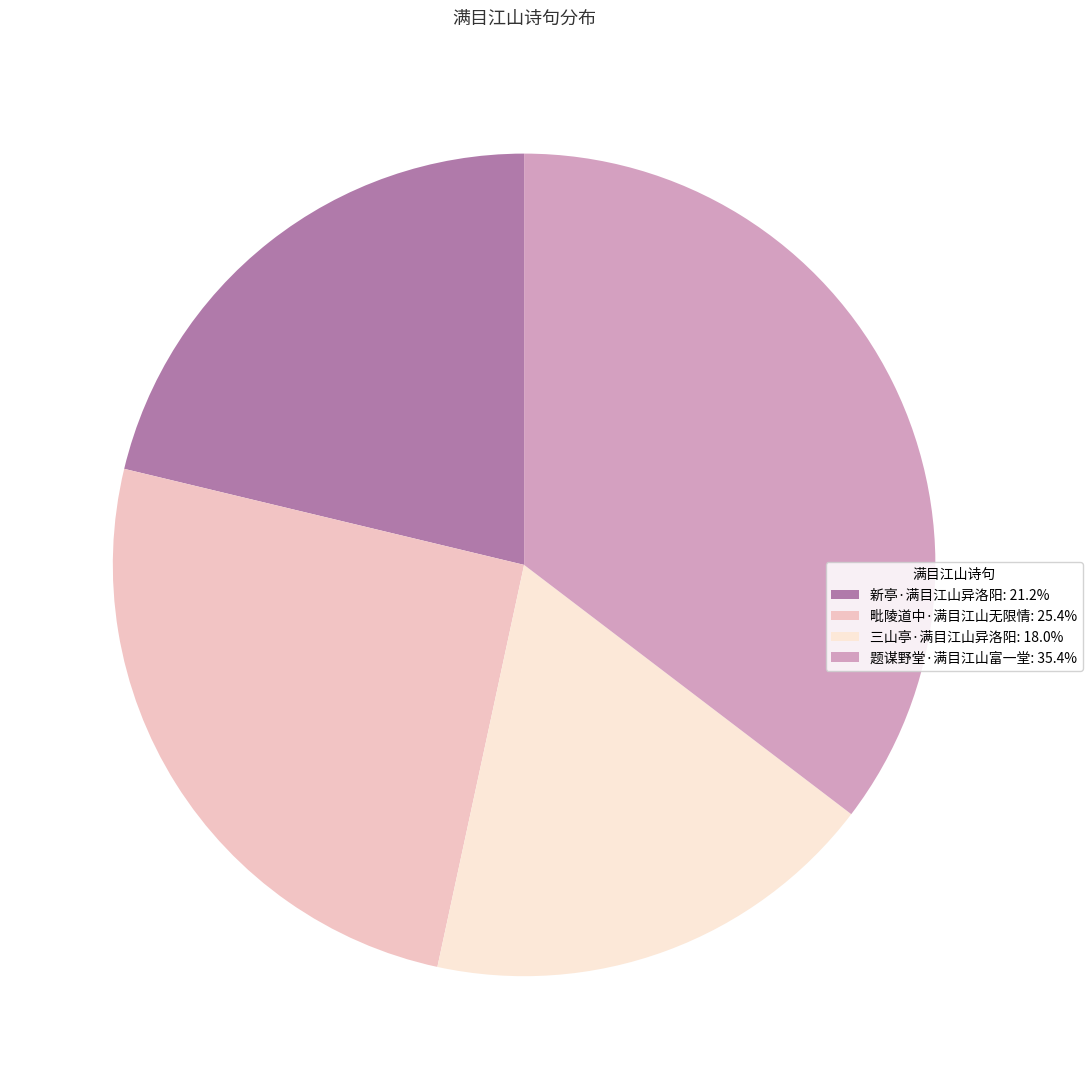

Does 三山亭·满目江山异洛阳 account for over 50% of the chart?

No